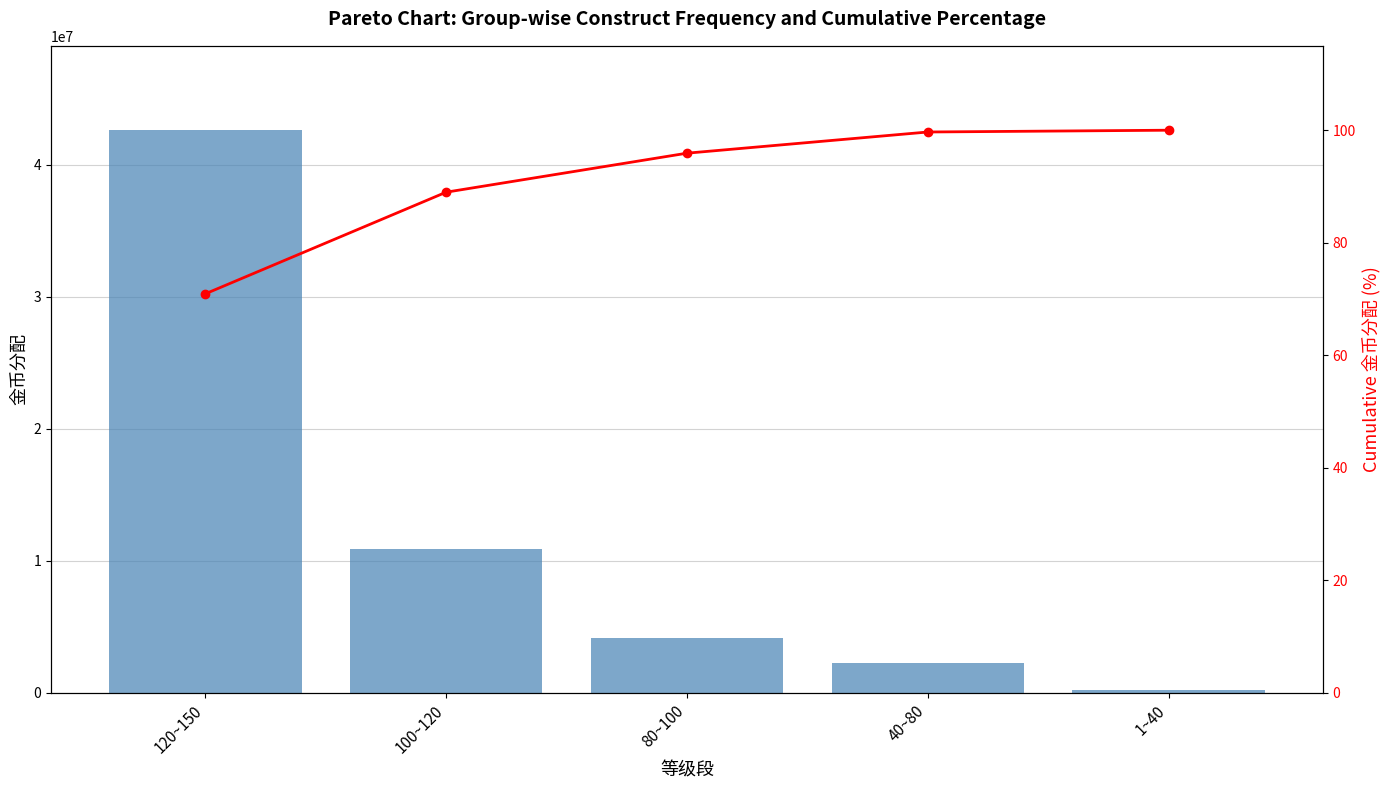

Is it true that Cumulative % equals 159.1 at 40~80?

False